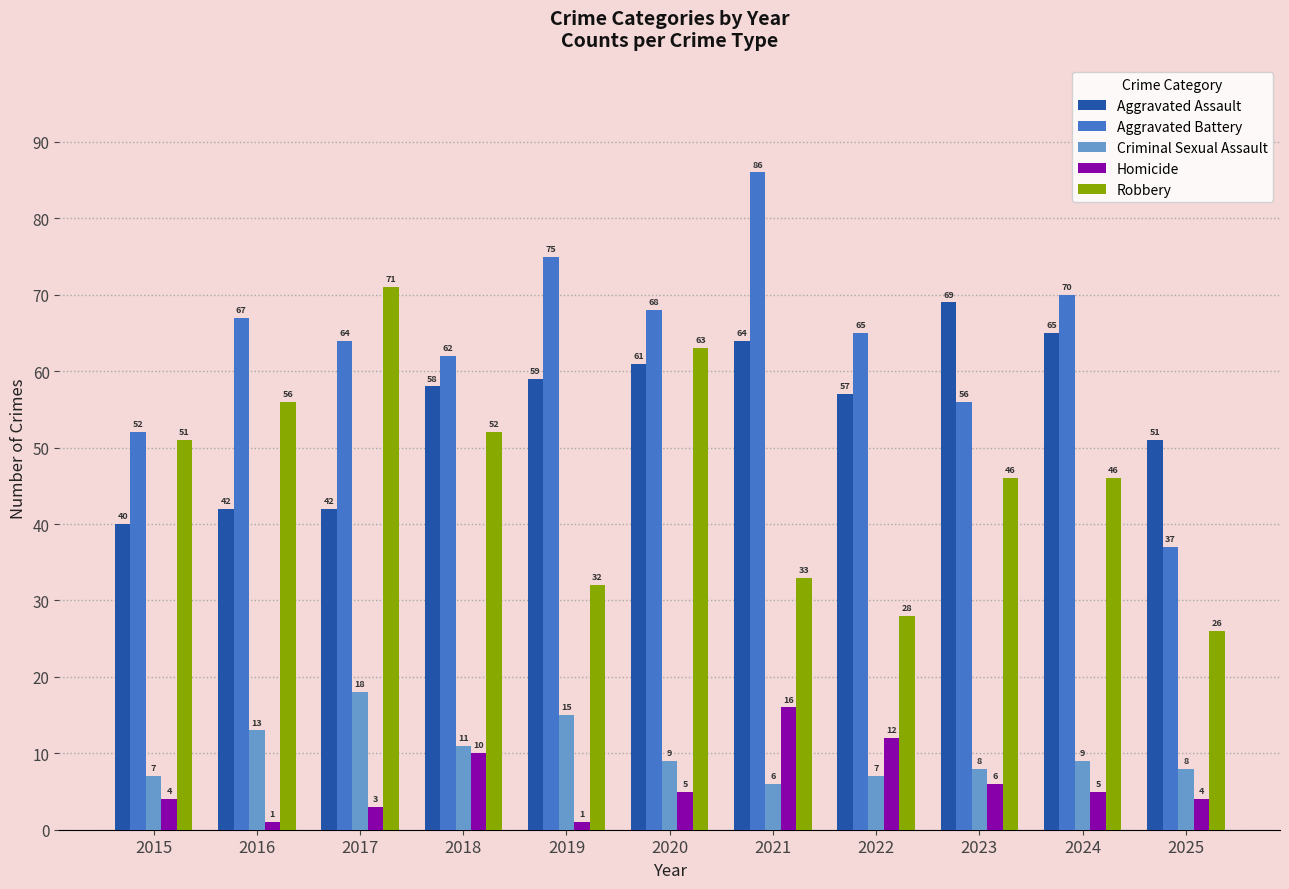

What is the value of the Aggravated Battery bar at the 5th from the left?

75